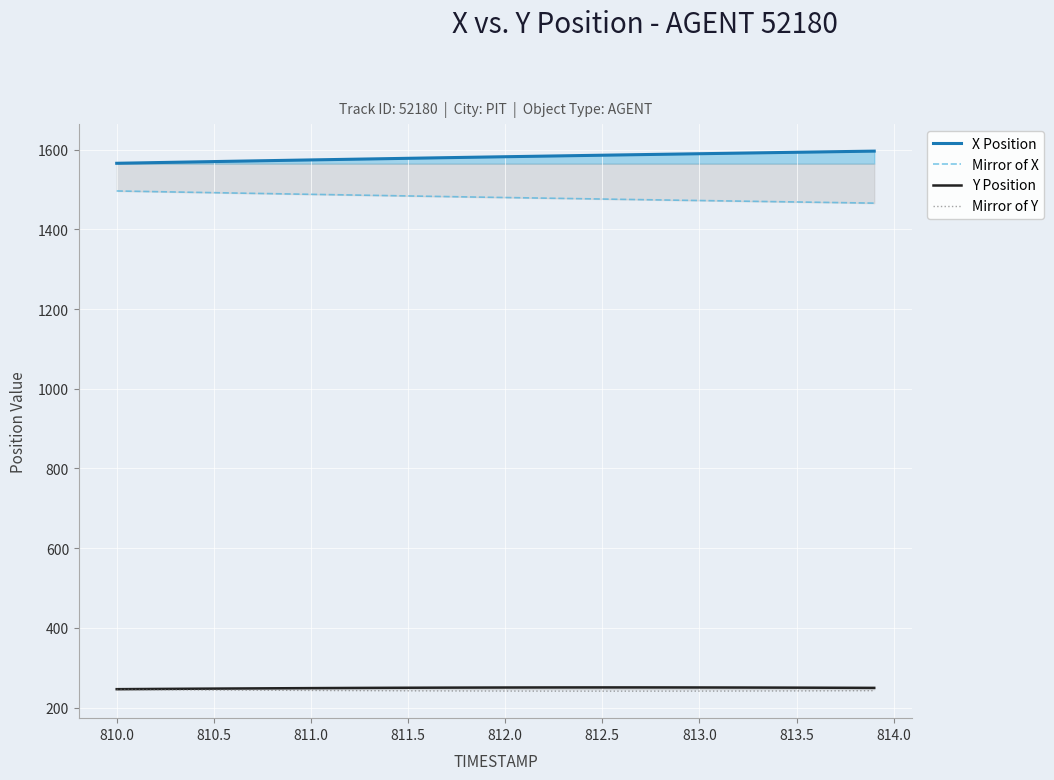

What is the value of the X Position point at the 3rd from the left?

1567.5